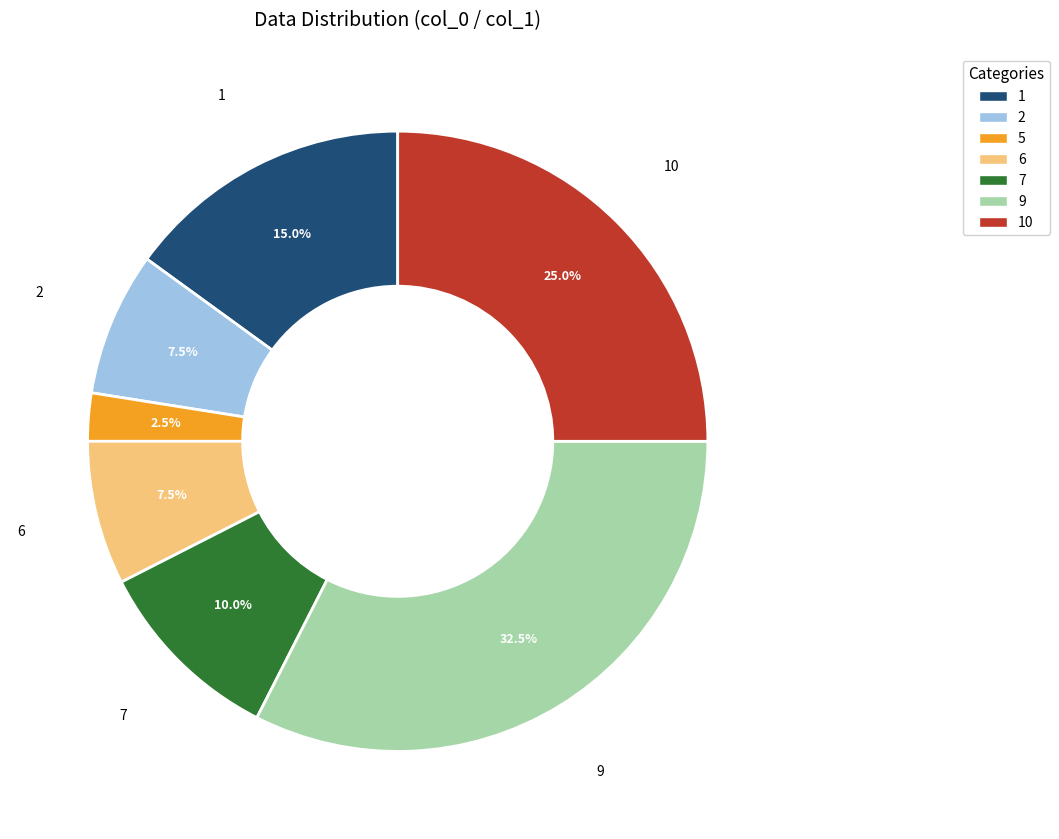

Does any single category account for the majority?

No